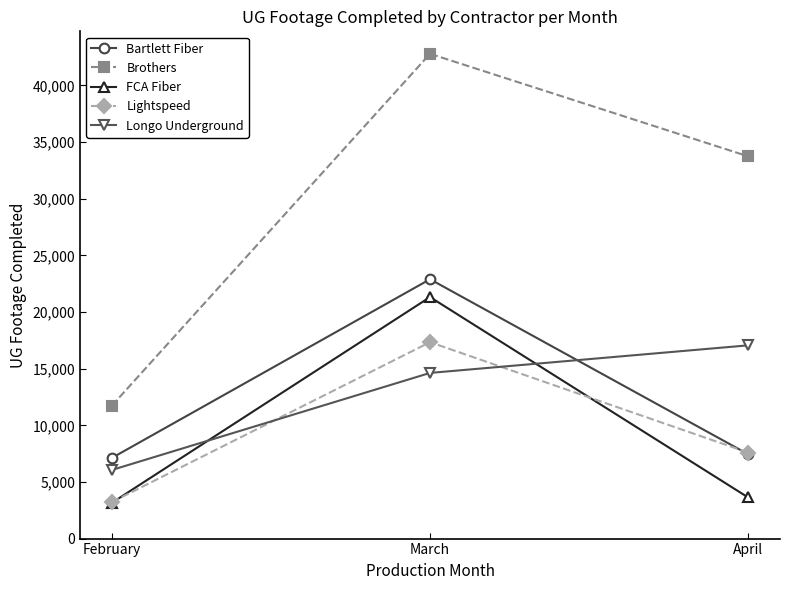

What is the difference between the maximum and minimum values in the Brothers series?

31064